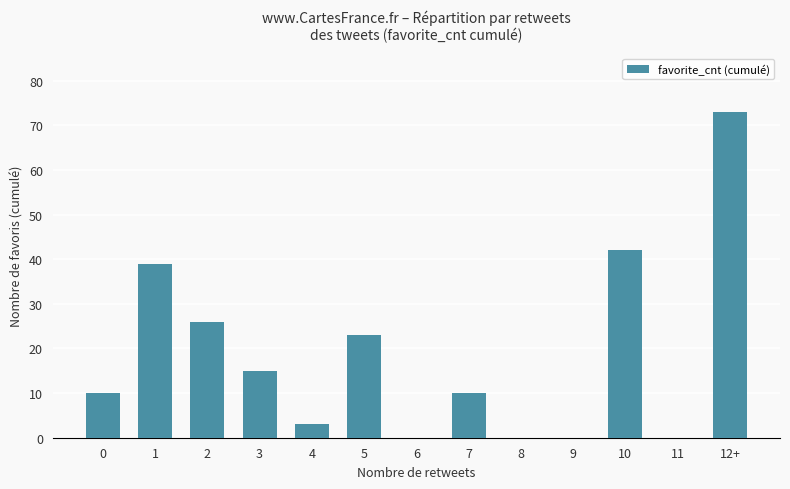

The value at 6 is -24. True or false?

False